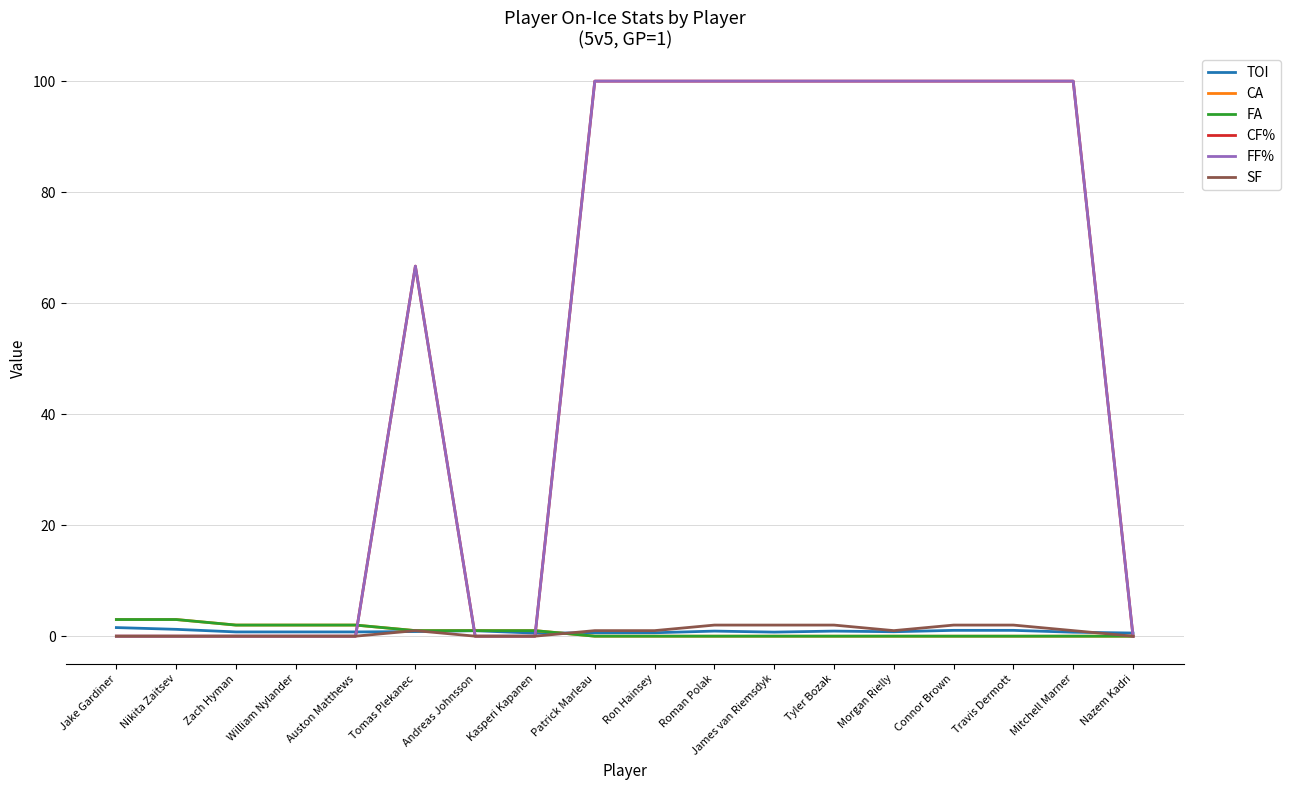

Which series has the largest total across all categories?

CF%